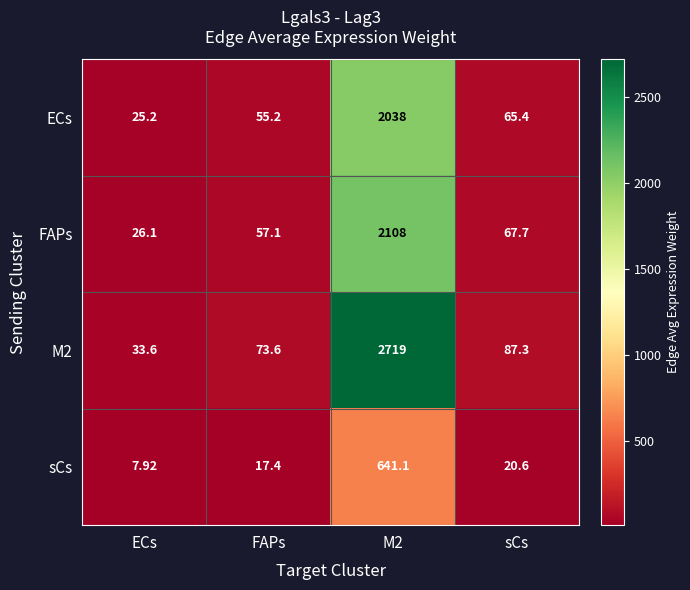

At which label is ECs closest to 1031?

sCs